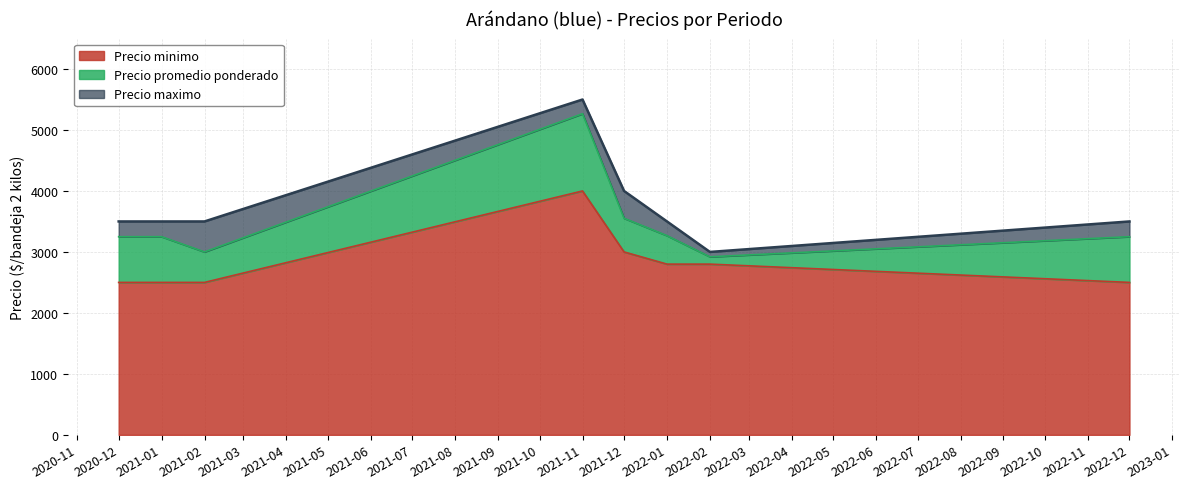

What is the sum of all Precio minimo values?

22600